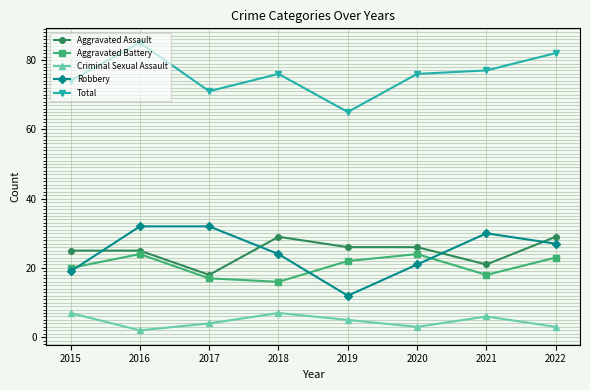

At 2019, list the series in order from smallest to largest.

Criminal Sexual Assault, Robbery, Aggravated Battery, Aggravated Assault, Total